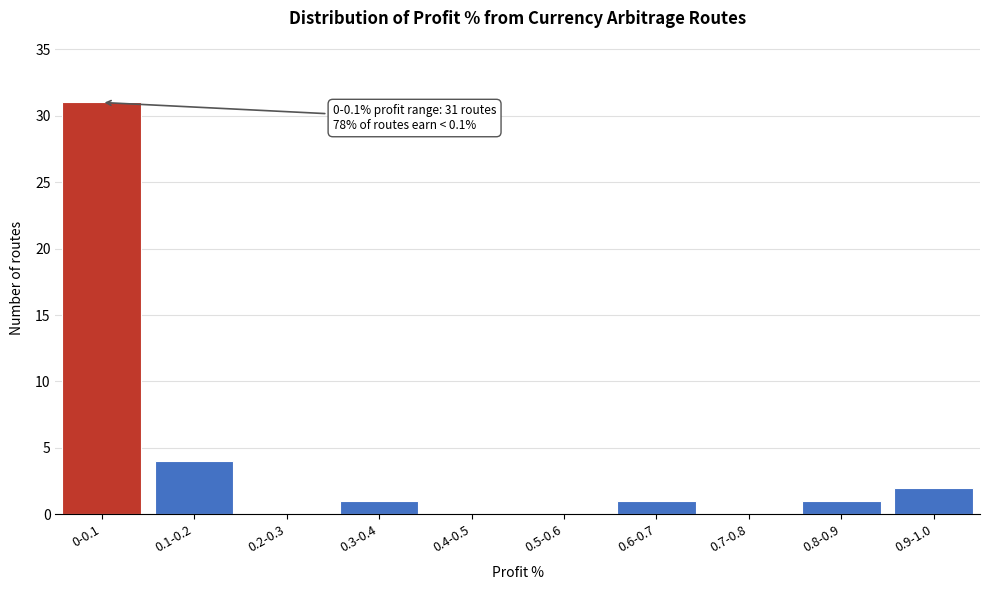

Reading left to right, what are all the values shown in this chart?

0-0.1=31	0.1-0.2=4	0.2-0.3=0	0.3-0.4=1	0.4-0.5=0	0.5-0.6=0	0.6-0.7=1	0.7-0.8=0	0.8-0.9=1	0.9-1.0=2